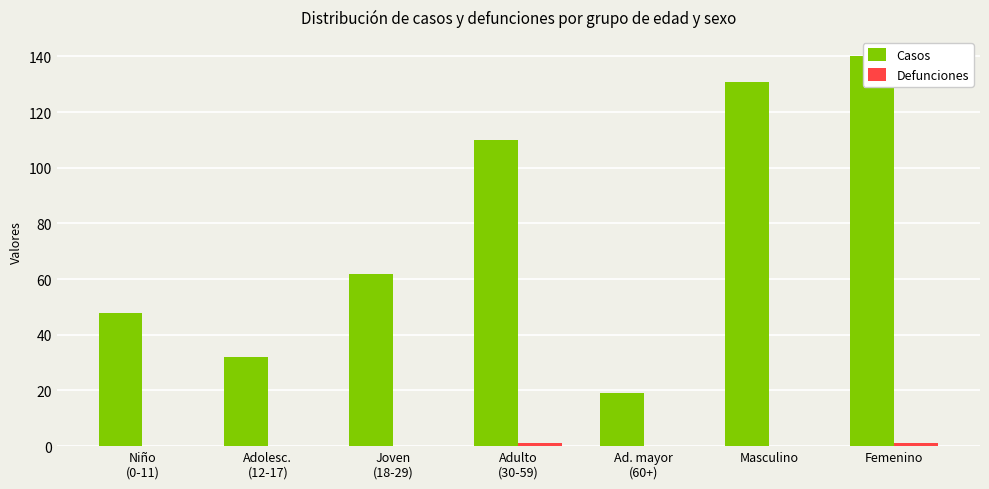

What are all the series names shown in the legend?

casos, defunciones